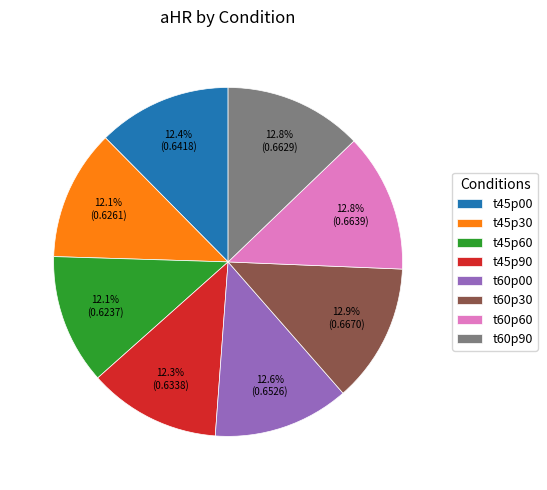

Is it true that t45p60 is 4% of the pie?

False